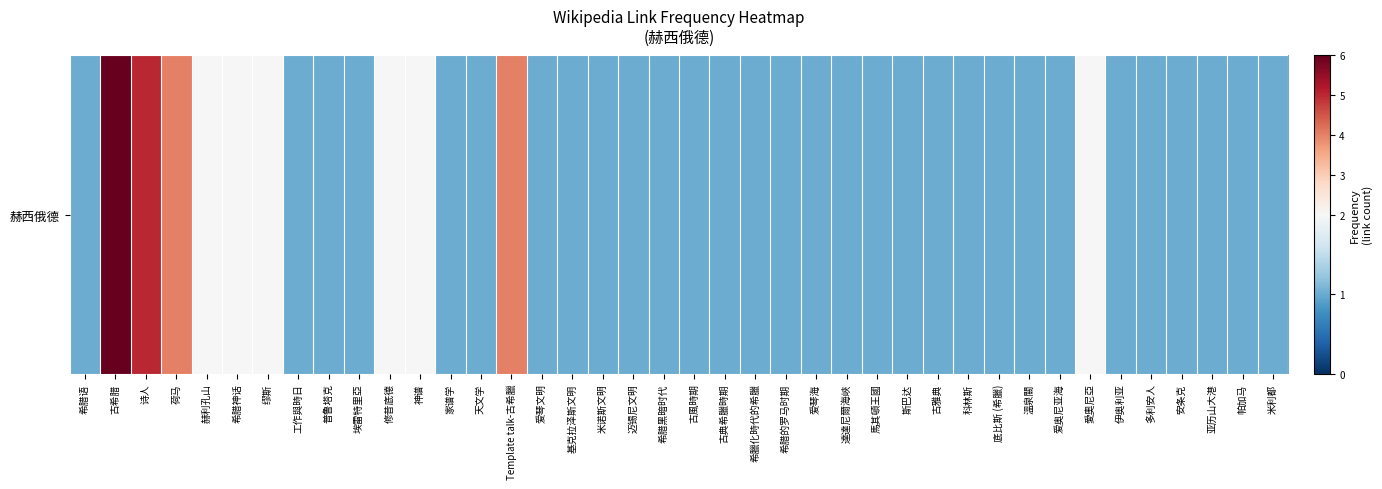

What is the smallest value displayed?

1